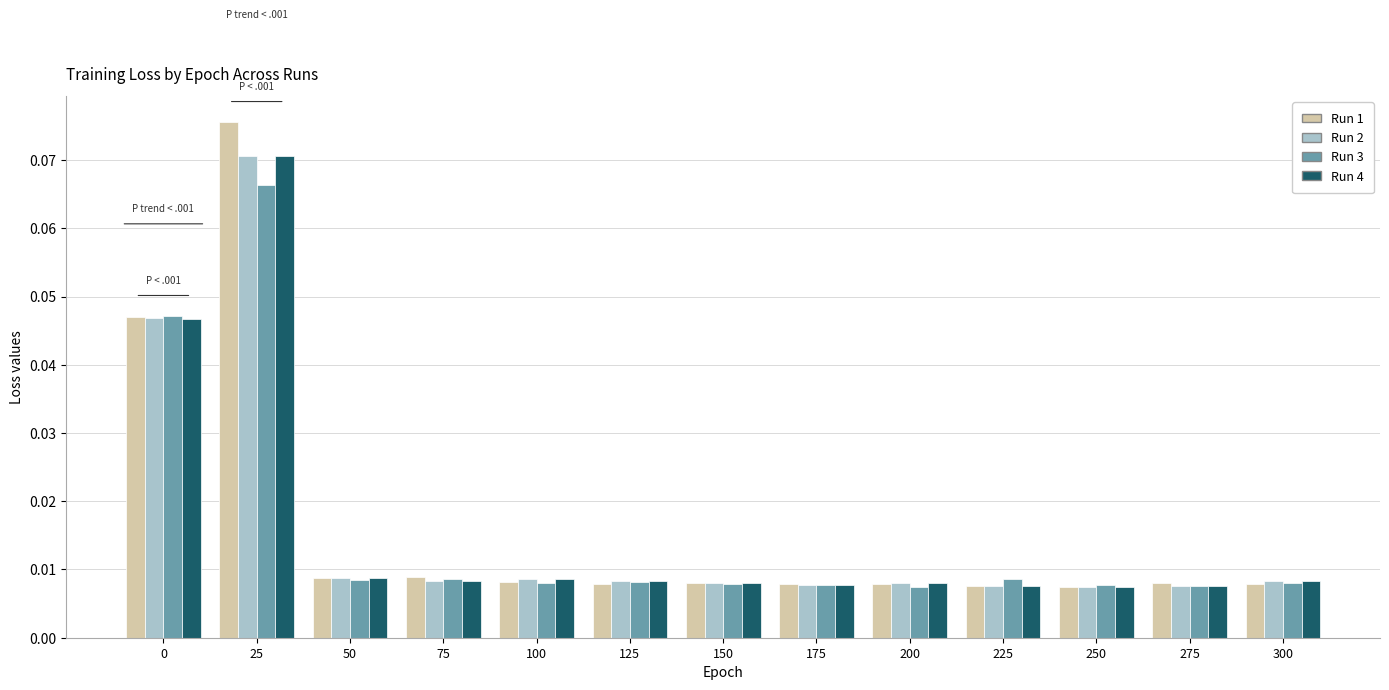

At how many categories does at least one series exceed 0?

13